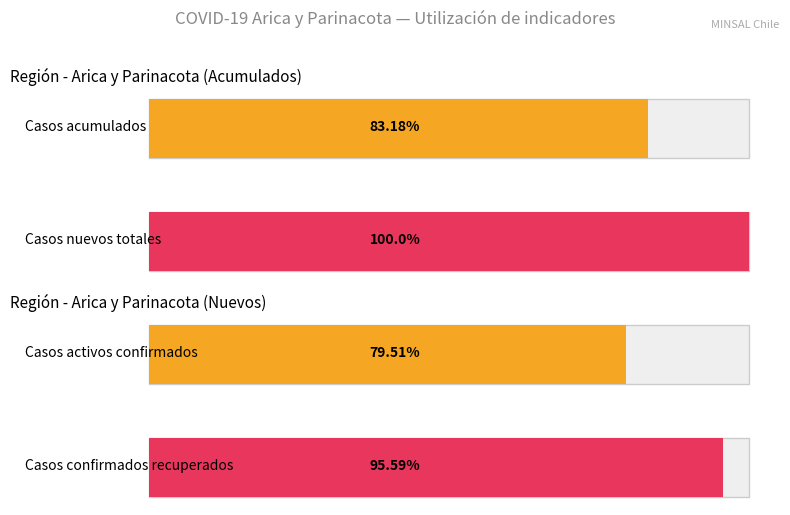

The value of Casos acumulados at 2020-04-02 is 9. True or false?

False